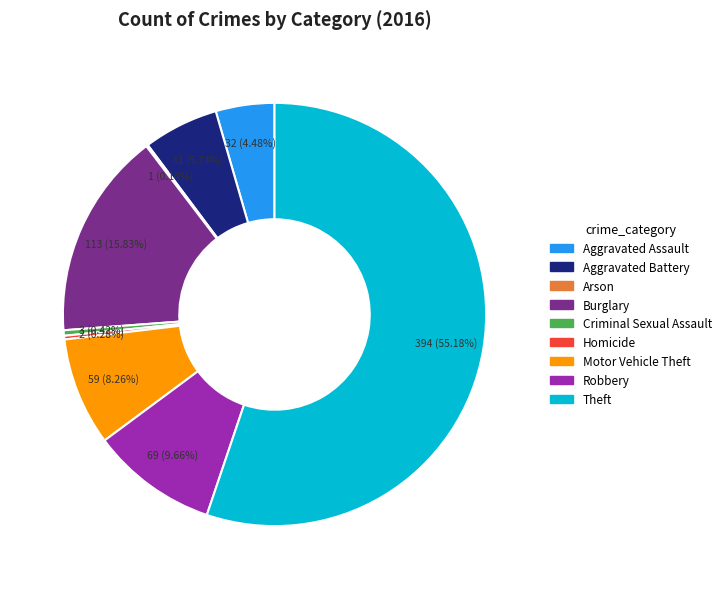

What is the ratio of the value at Aggravated Assault to the value at Burglary?

0.3